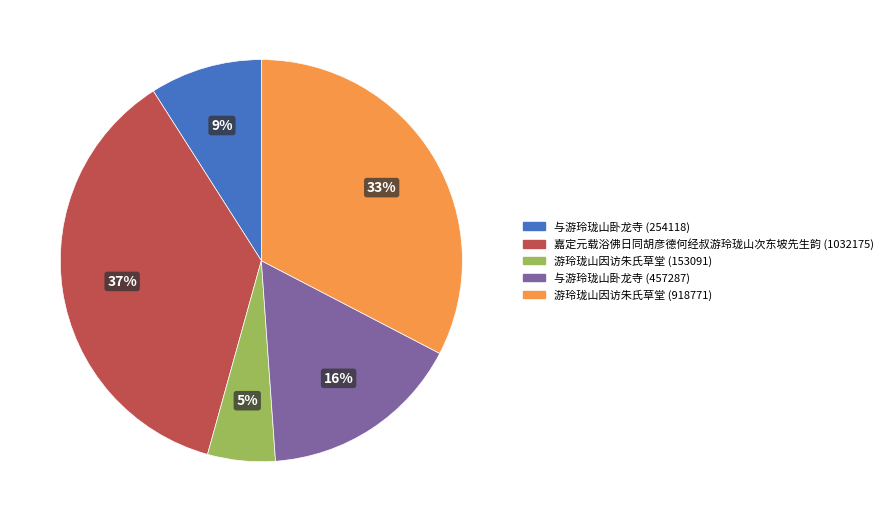

Is it true that 游玲珑山因访朱氏草堂 (918771) is 33% of the pie?

True